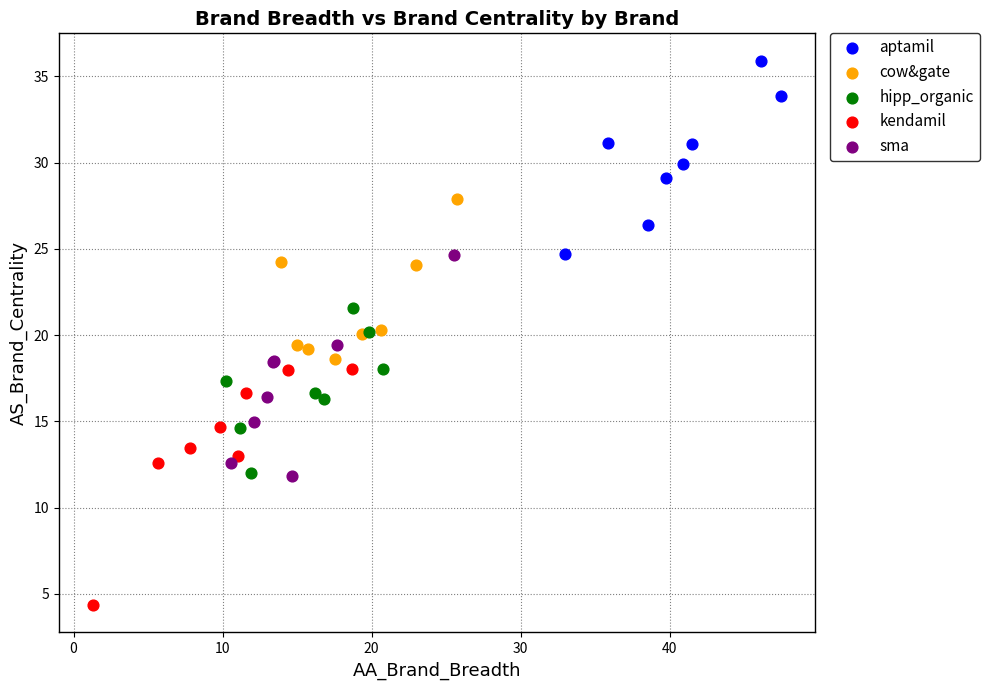

Which series contains the highest Y value?

aptamil